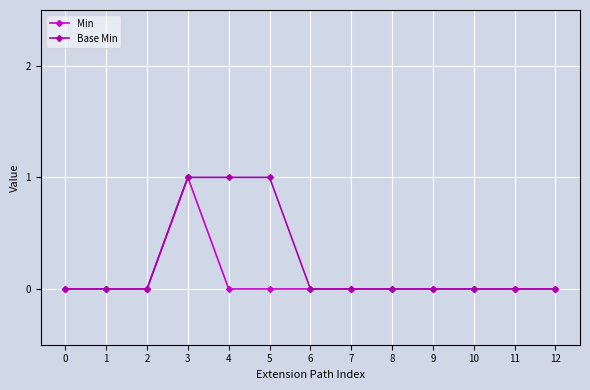

Count the number of data series in this chart.

2